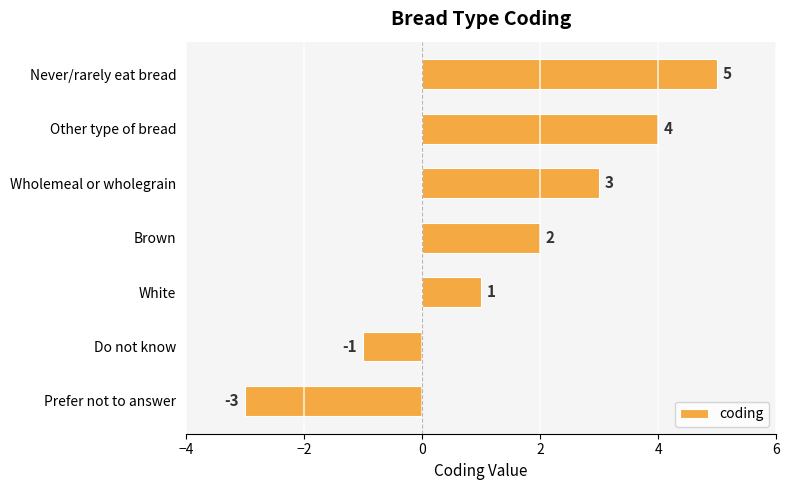

What is the sum of all values?

11